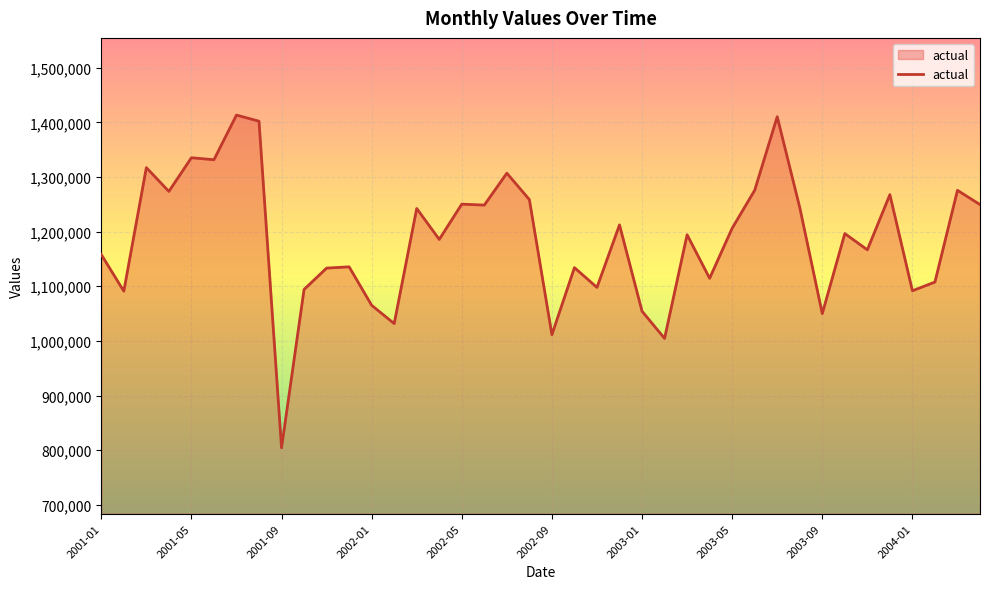

What is the maximum value shown in the chart?

1413441